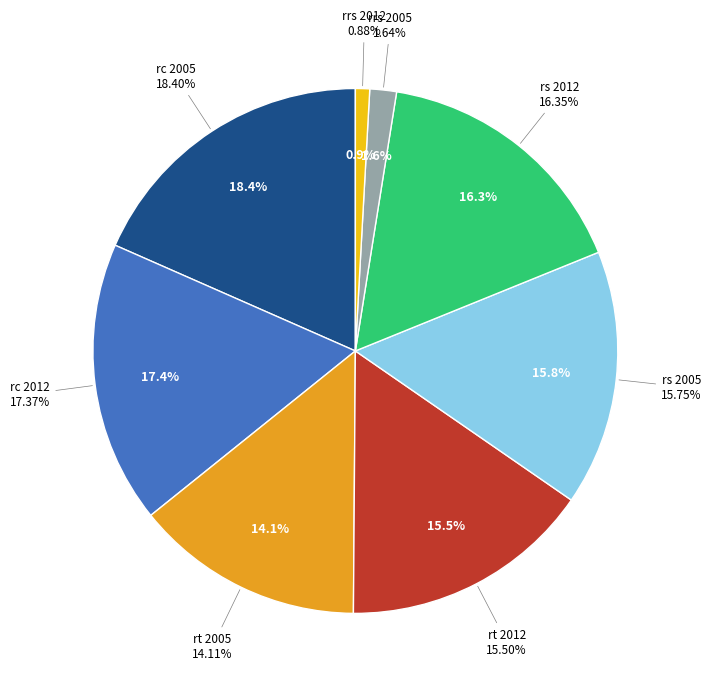

Is there any slice that represents more than half of the pie?

No